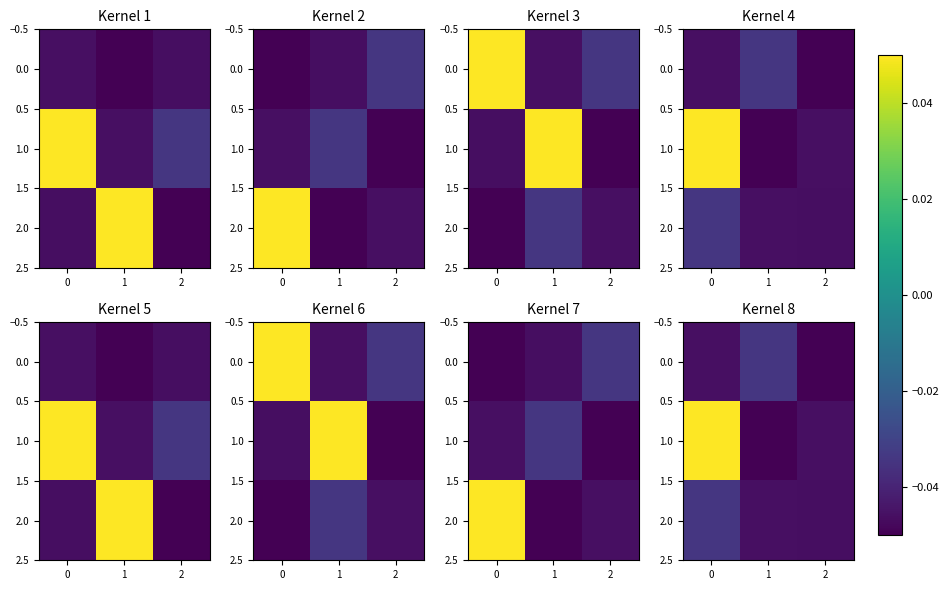

What is the sum of all 2.0 values?

-0.1